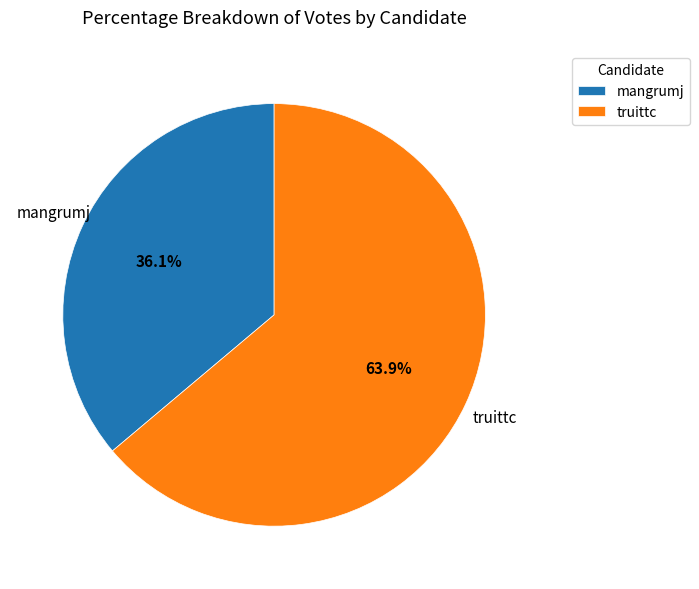

Which slice is the smallest?

mangrumj